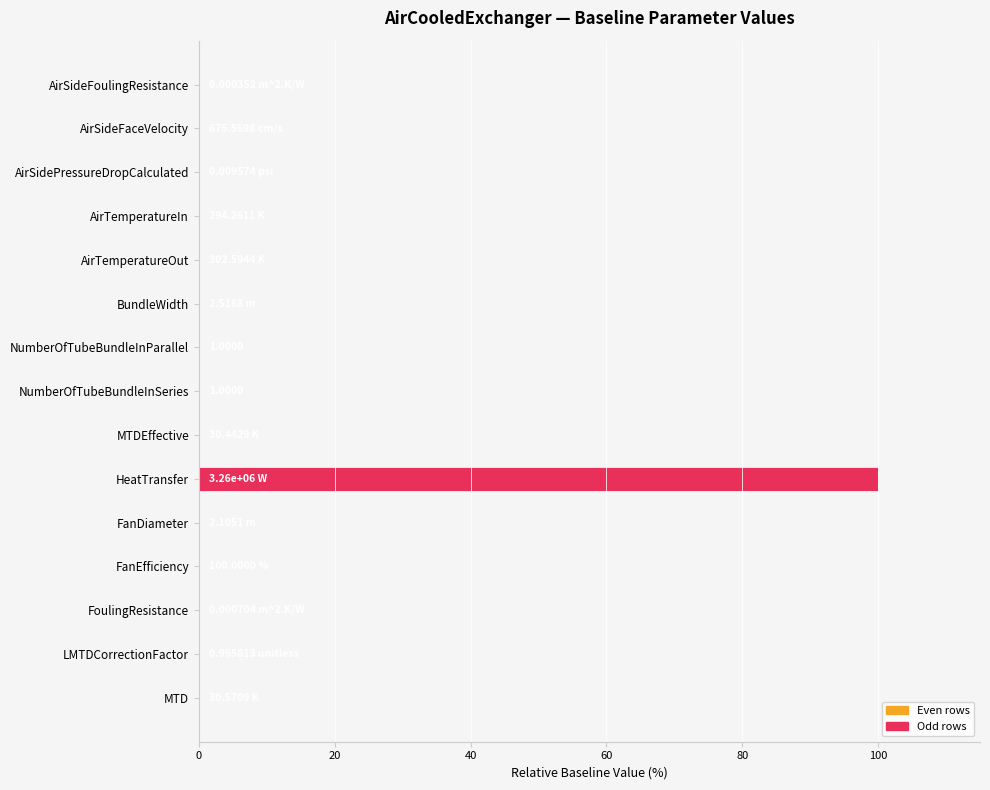

What is the sum of all values?

100.0